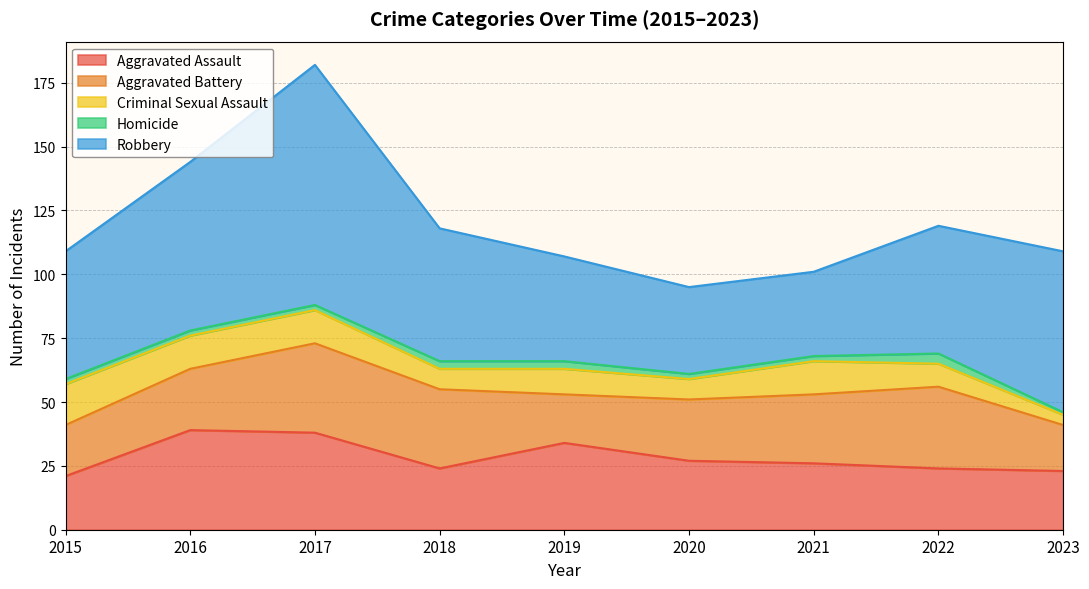

How many lines are shown in the chart?

5